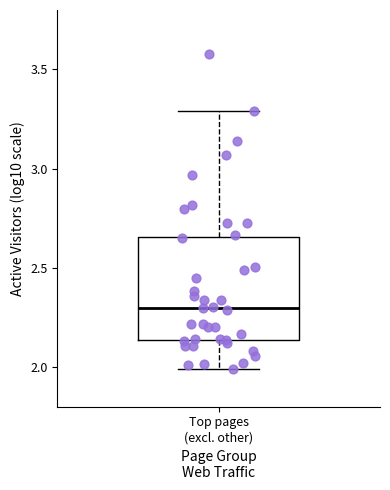

Where is the upper edge of the box for Top pages (excl. other) on the y-axis? The values are not printed on the chart, so give them approximately, as read against the axis.

2.65